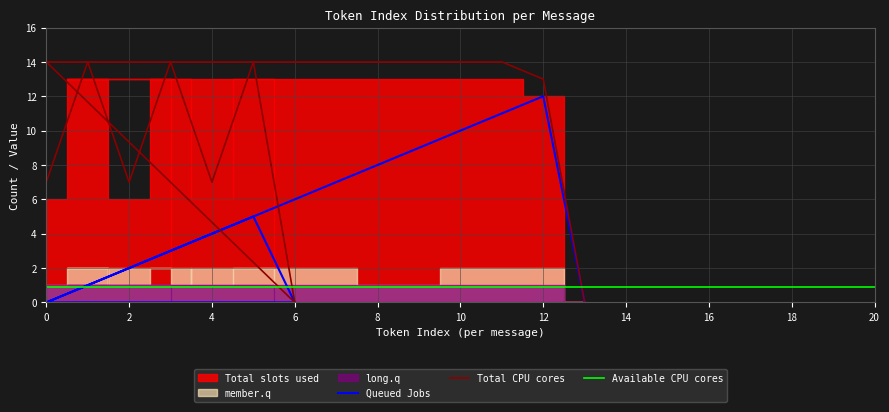

How many data points does each series have?

21